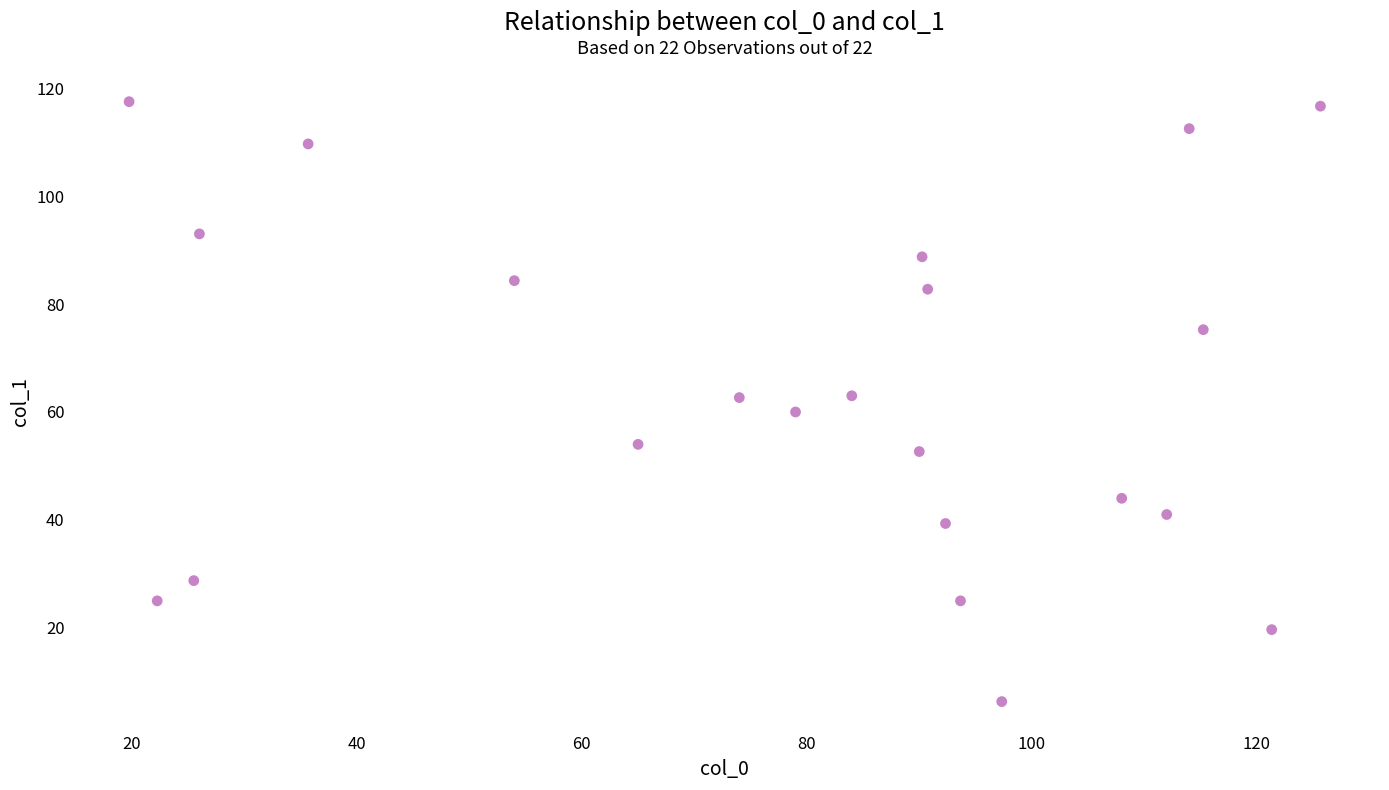

What is the range of X values (max minus min)?

105.9